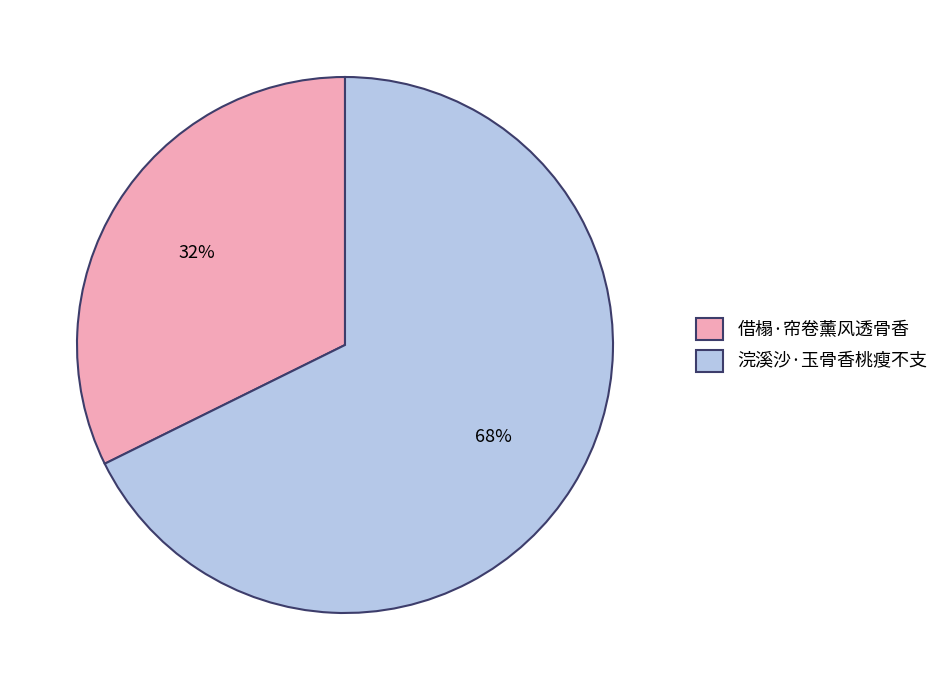

Which category accounts for the majority?

浣溪沙·玉骨香桃瘦不支